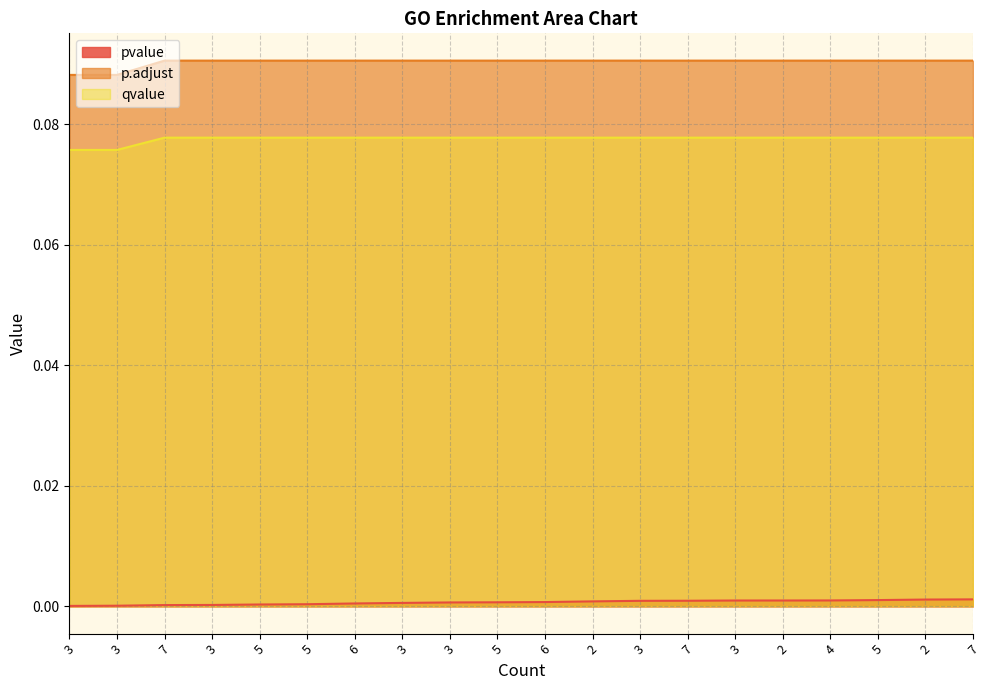

The p.adjust series shows 0.1 at 5. True or false?

True